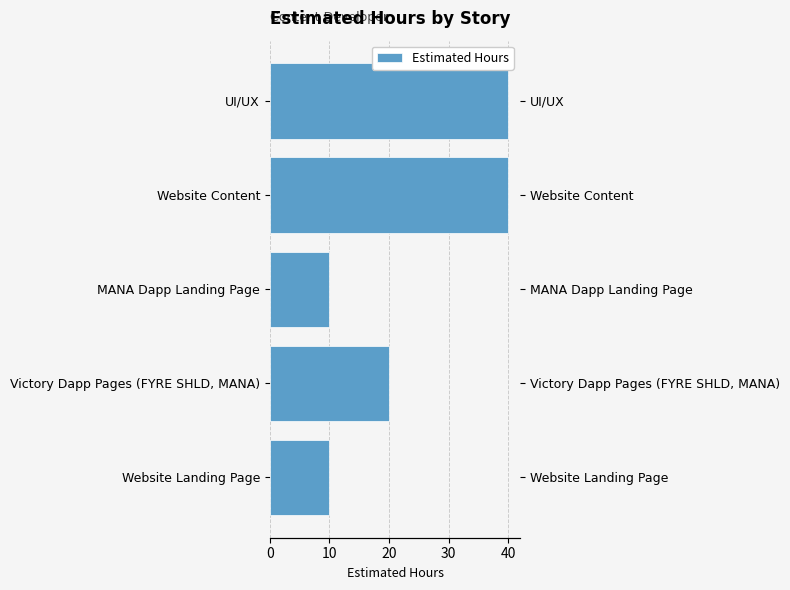

How many data points are less than 20?

2